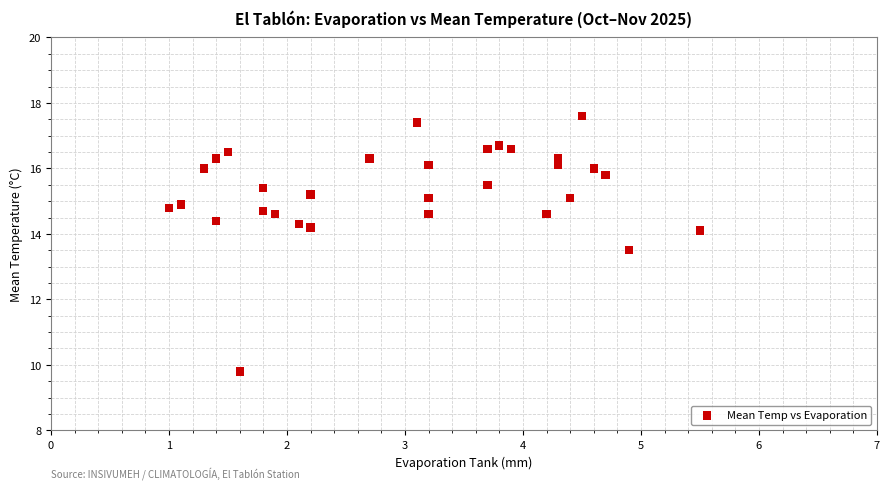

What Y value in the scatter plot is closest to 13?

13.5